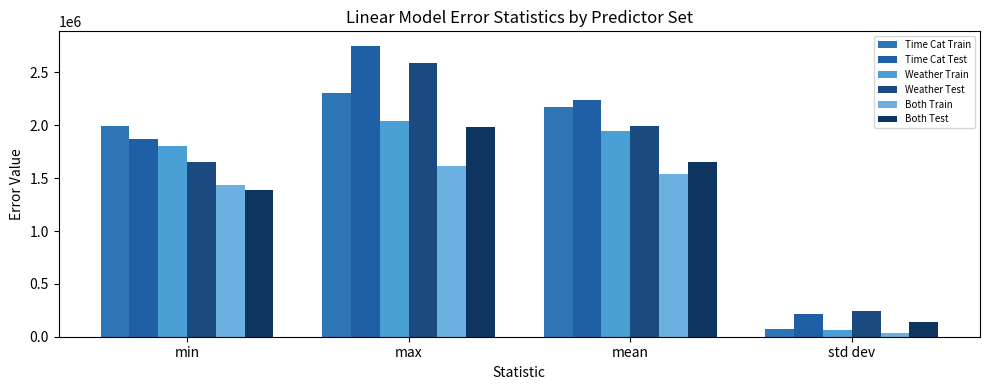

Is it true that Time Cat Test equals 2751610.8 at max?

True